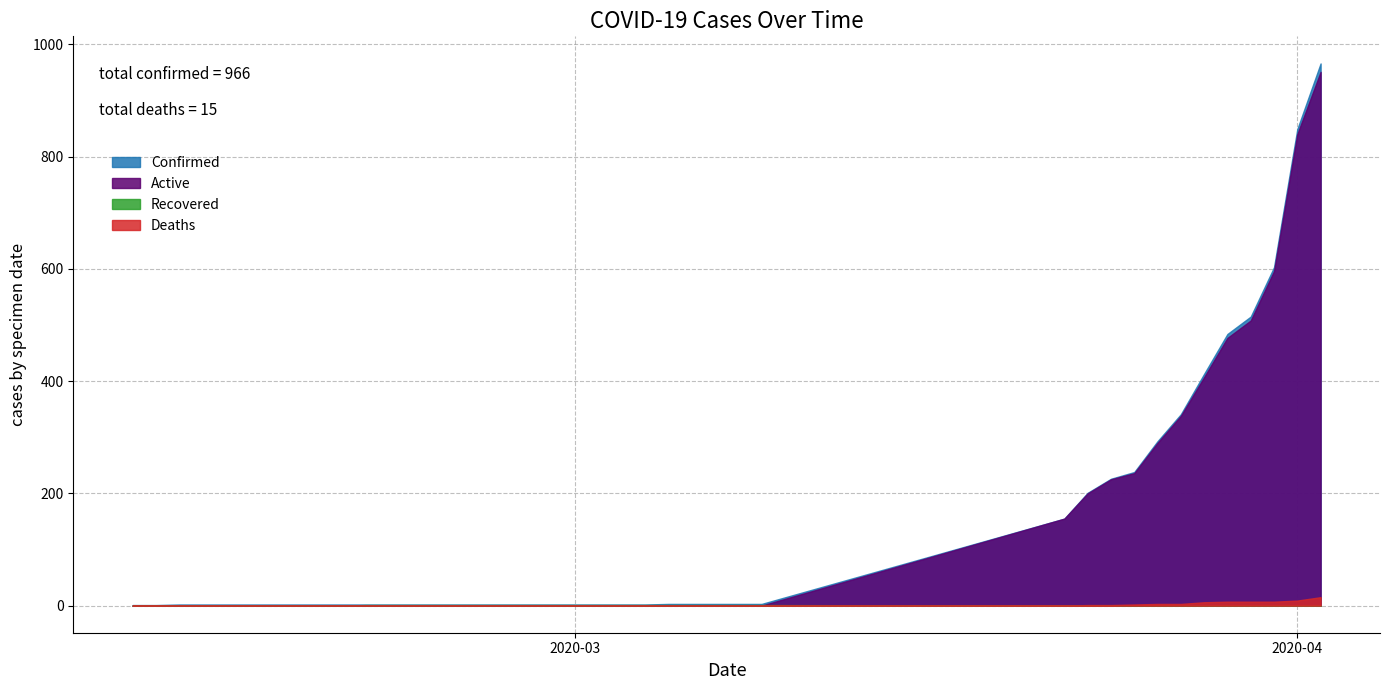

The value of Active at 02-24-2020 is 370. True or false?

False